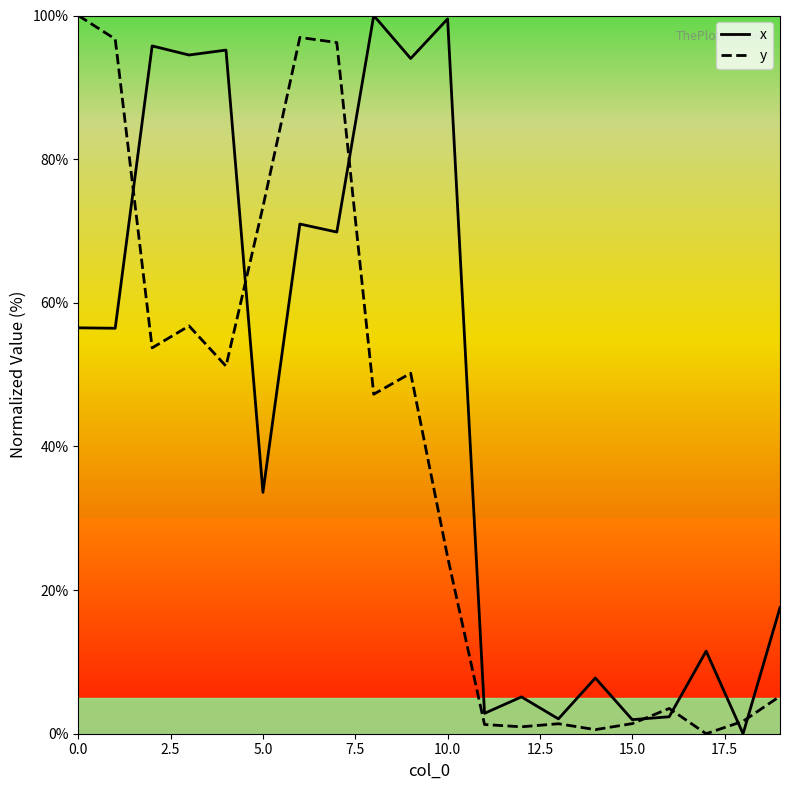

Rank the series by their average value, from highest to lowest.

x, y